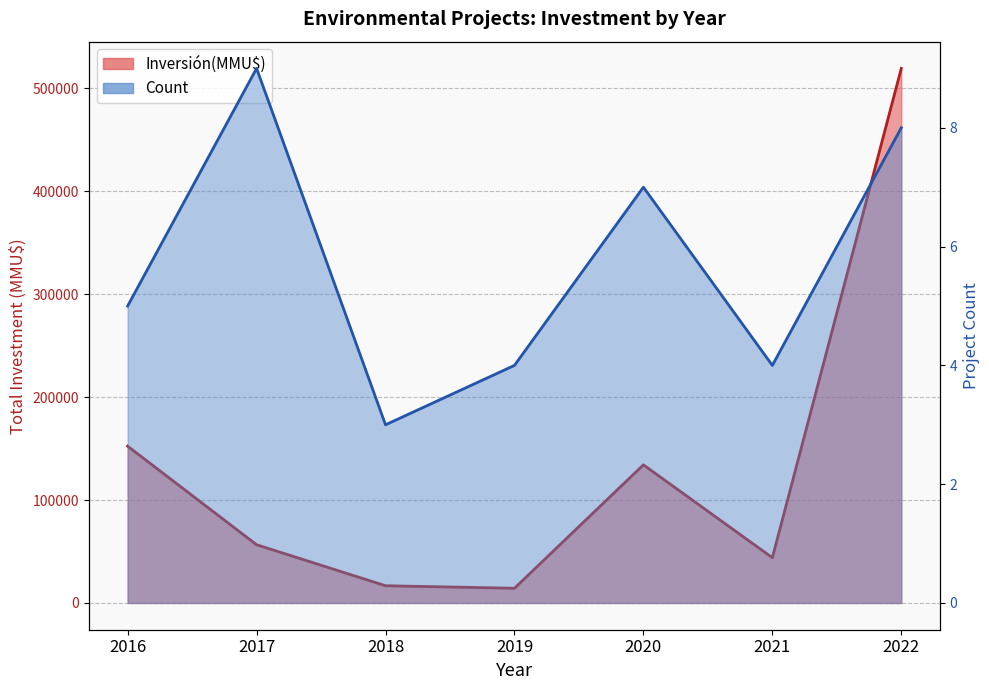

Does the chart display data point markers on the line(s)?

No